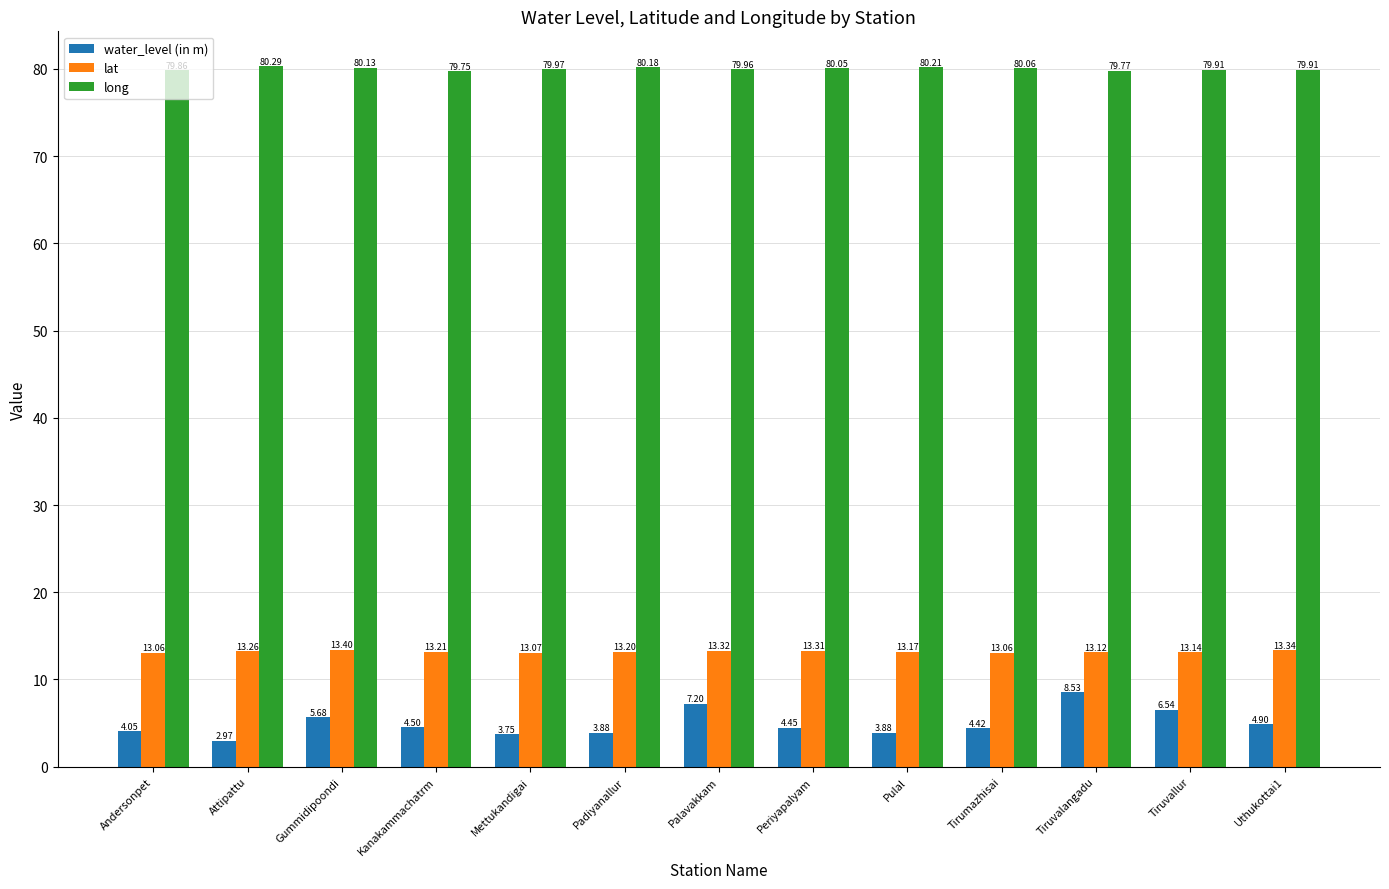

What is the difference between the maximum and minimum values in the lat series?

0.3